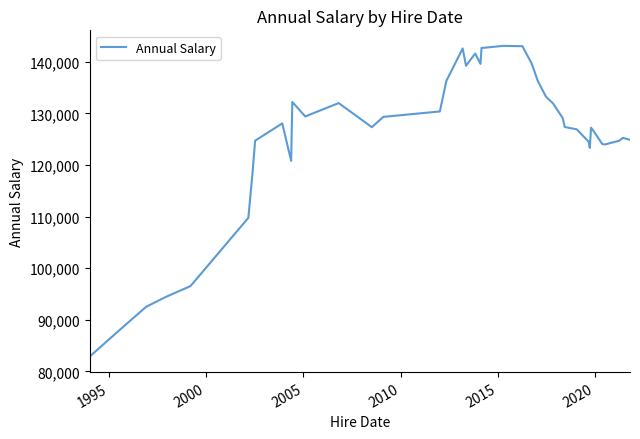

What is the difference between the maximum and minimum values?

60202.9